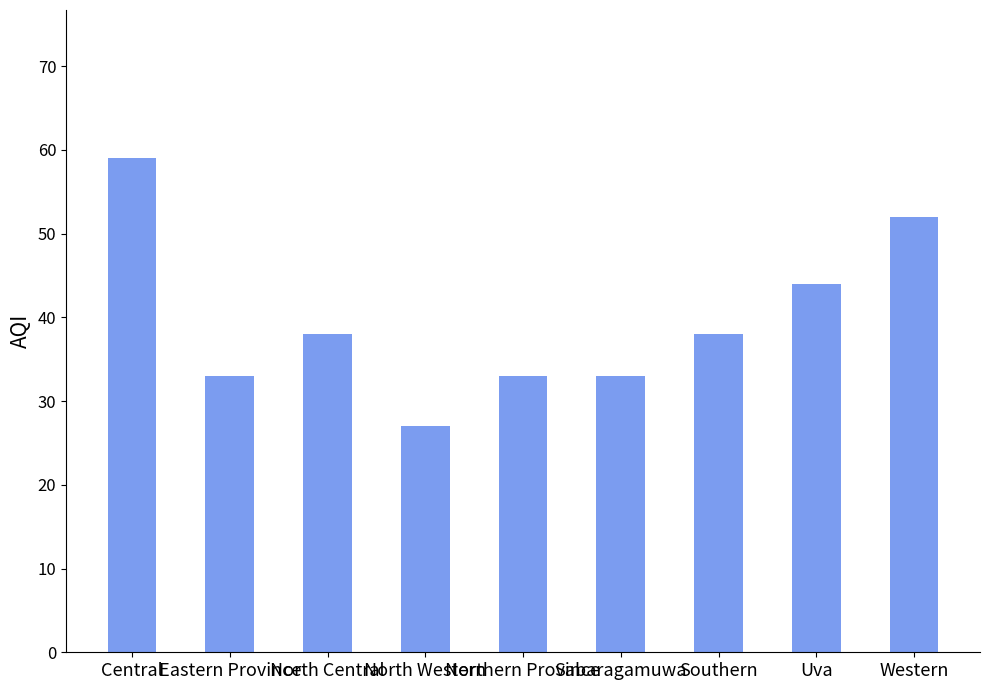

The chart shows a value of 81 at Western. True or false?

False